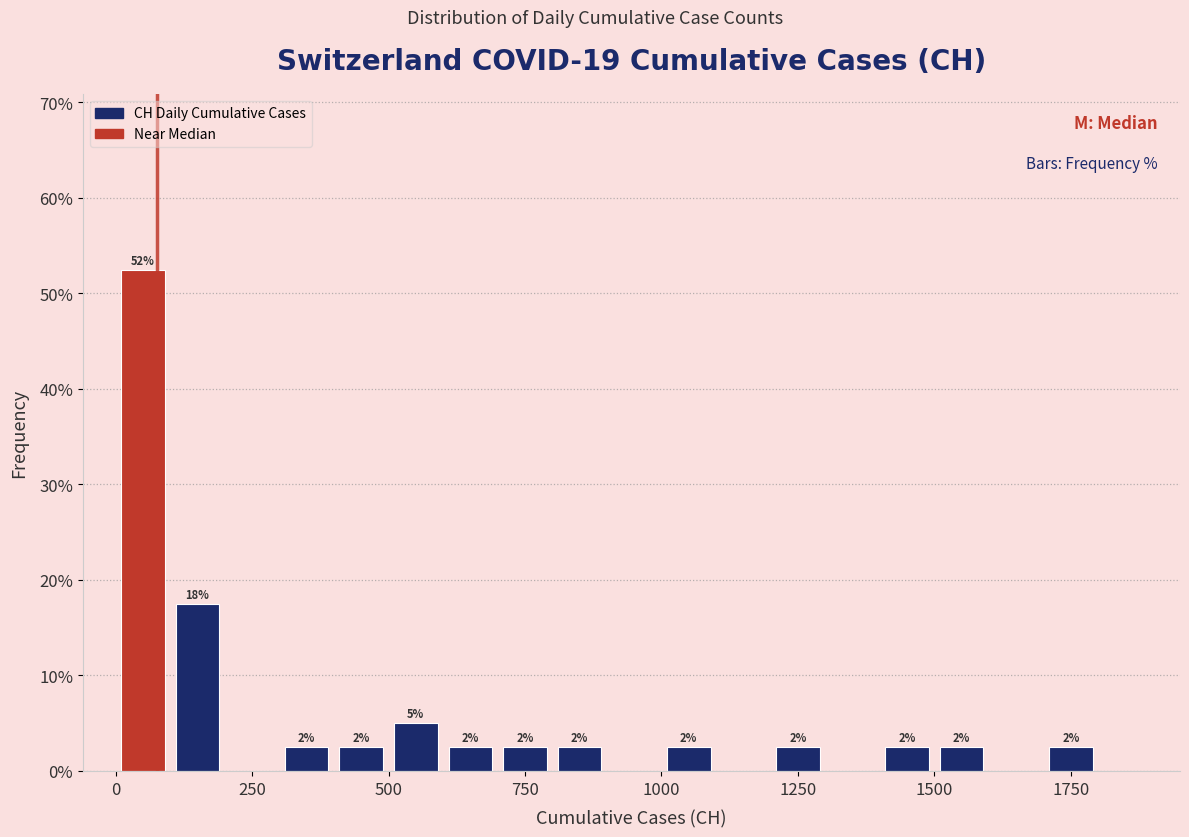

Read against the x-axis, roughly where is the centre of the tallest bar?

50